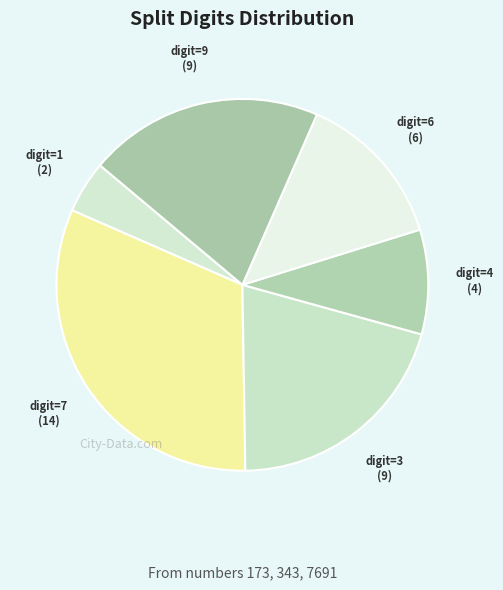

Is there any slice that represents more than half of the pie?

No